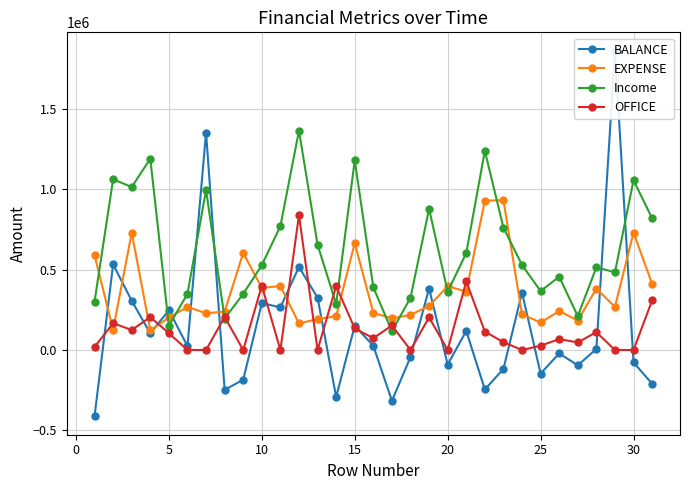

Which series ends up on top after the final intersection of EXPENSE and Income?

Income